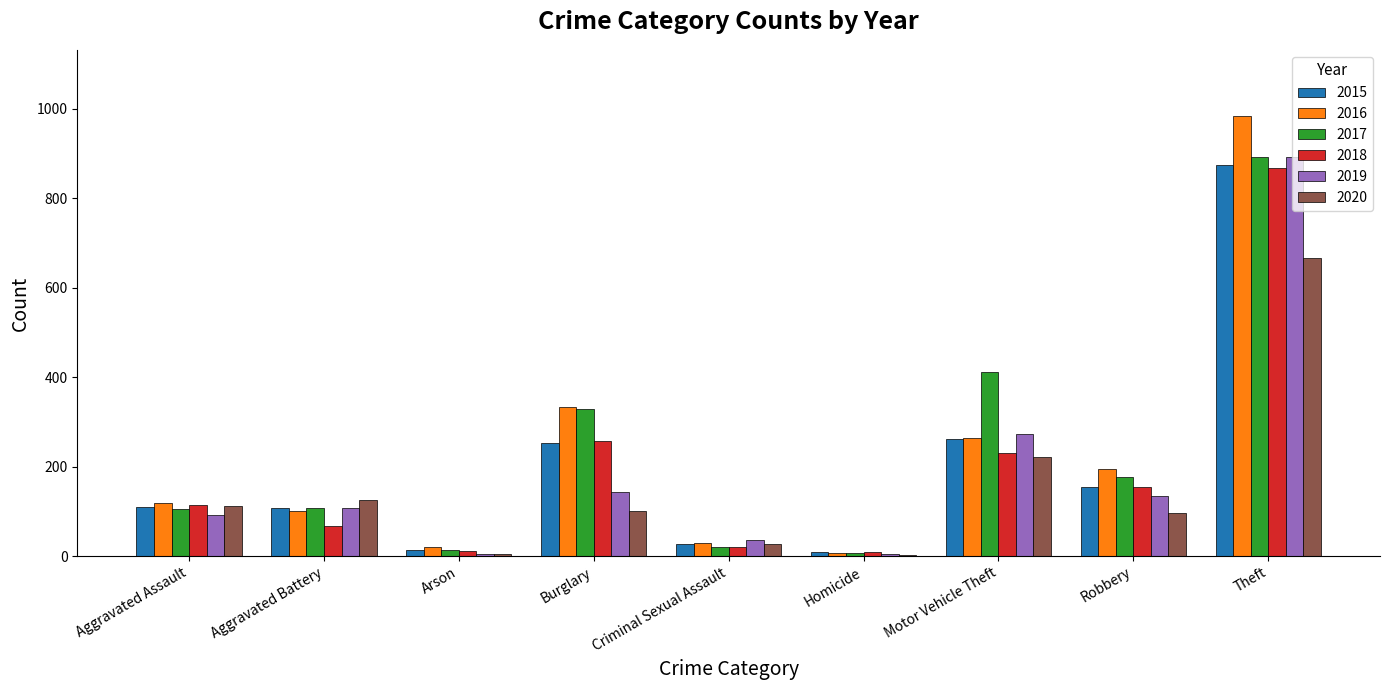

Is it true that 2016 equals 102 at Aggravated Battery?

True